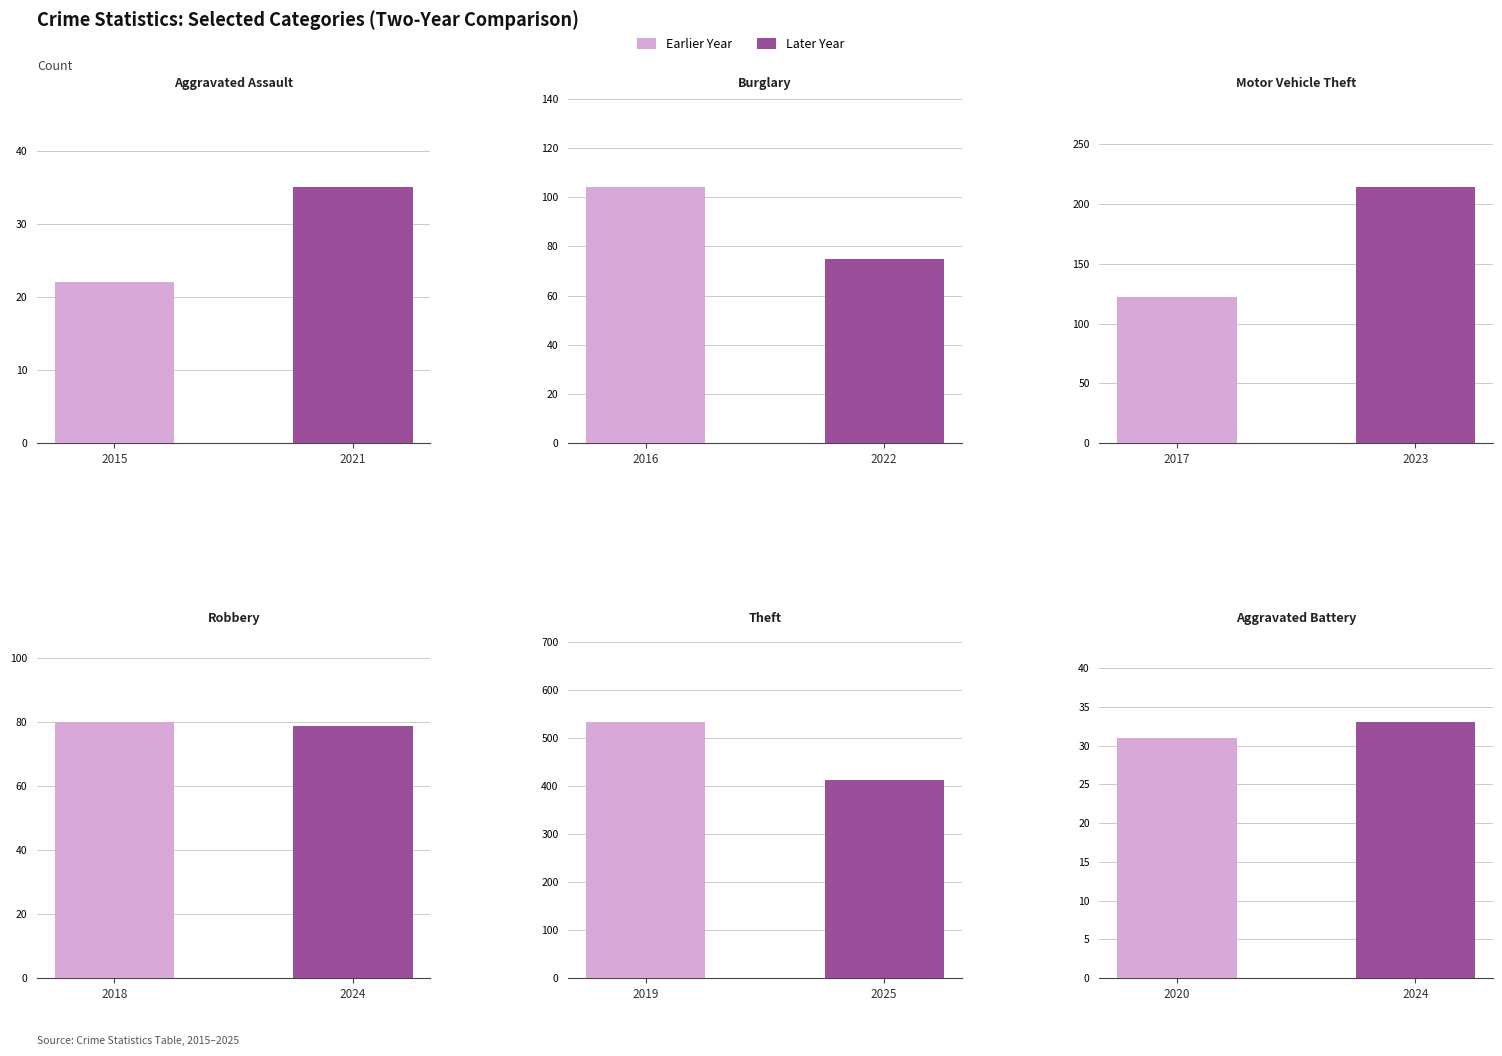

Rank the categories by Aggravated Assault value from highest to lowest.

2021, 2015